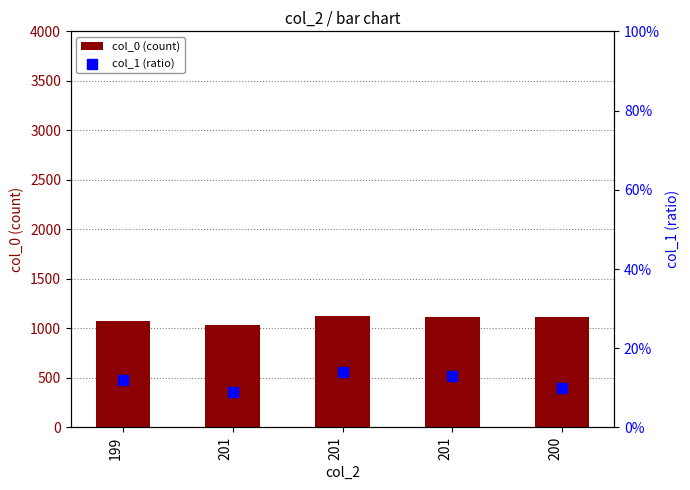

What is the total value across all series at 199?

1080.1